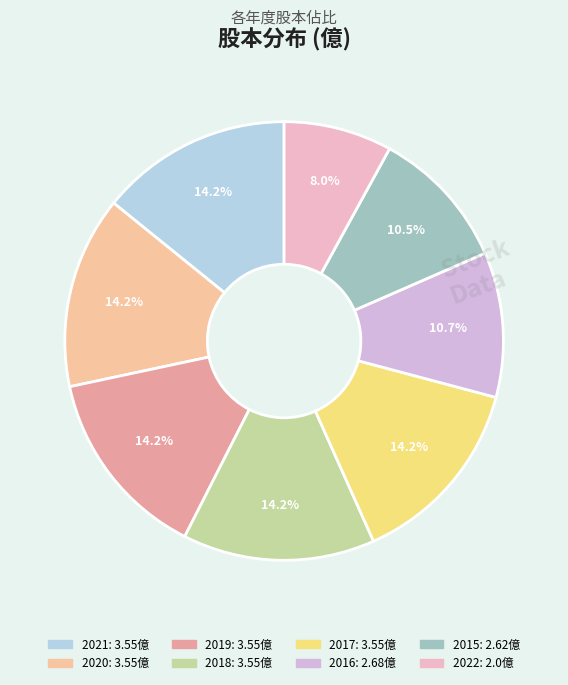

Which has a higher value, 2021 or 2019?

2021